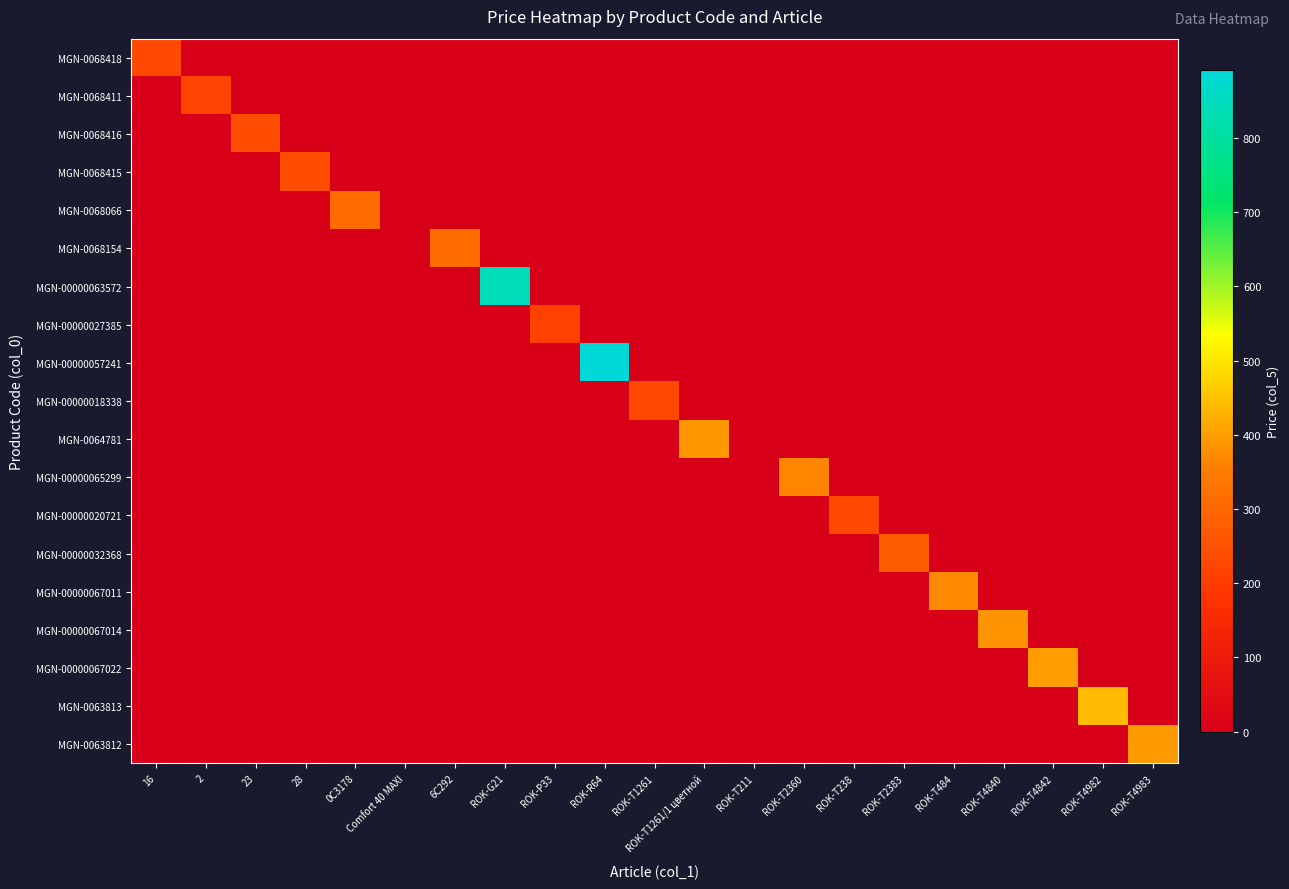

Count the number of data series in this chart.

19